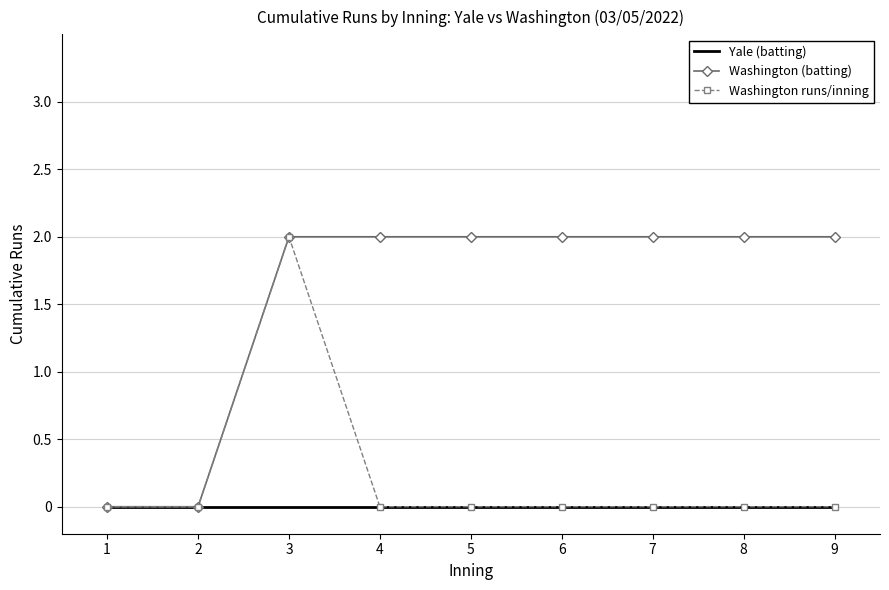

Which series has the largest total across all categories?

Washington (batting)